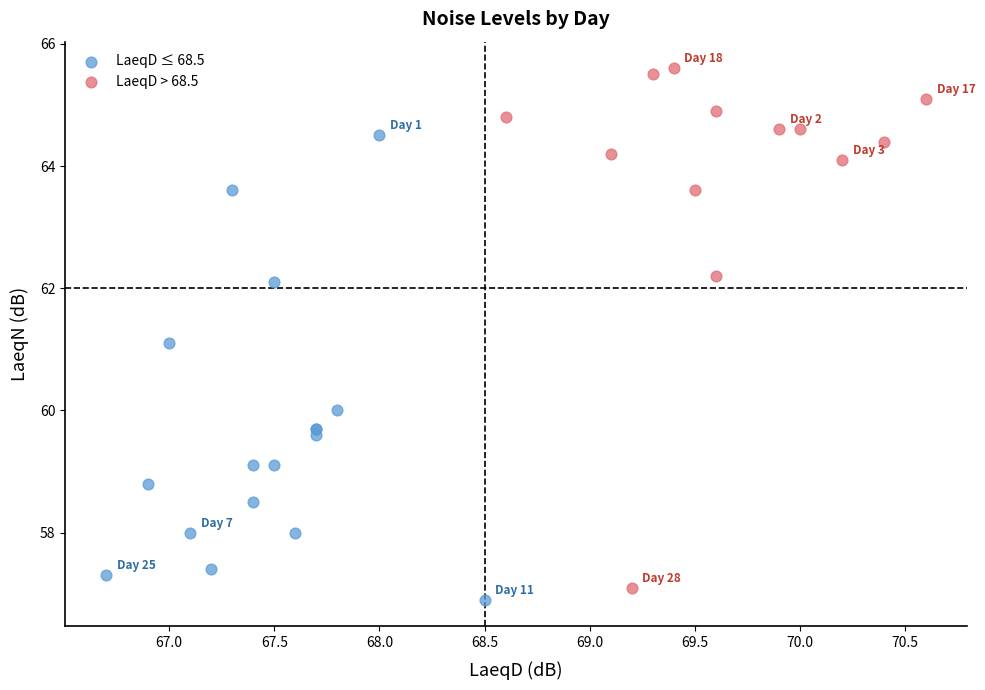

What are all the series names shown in the legend?

LaeqD ≤ 68.5, LaeqD > 68.5